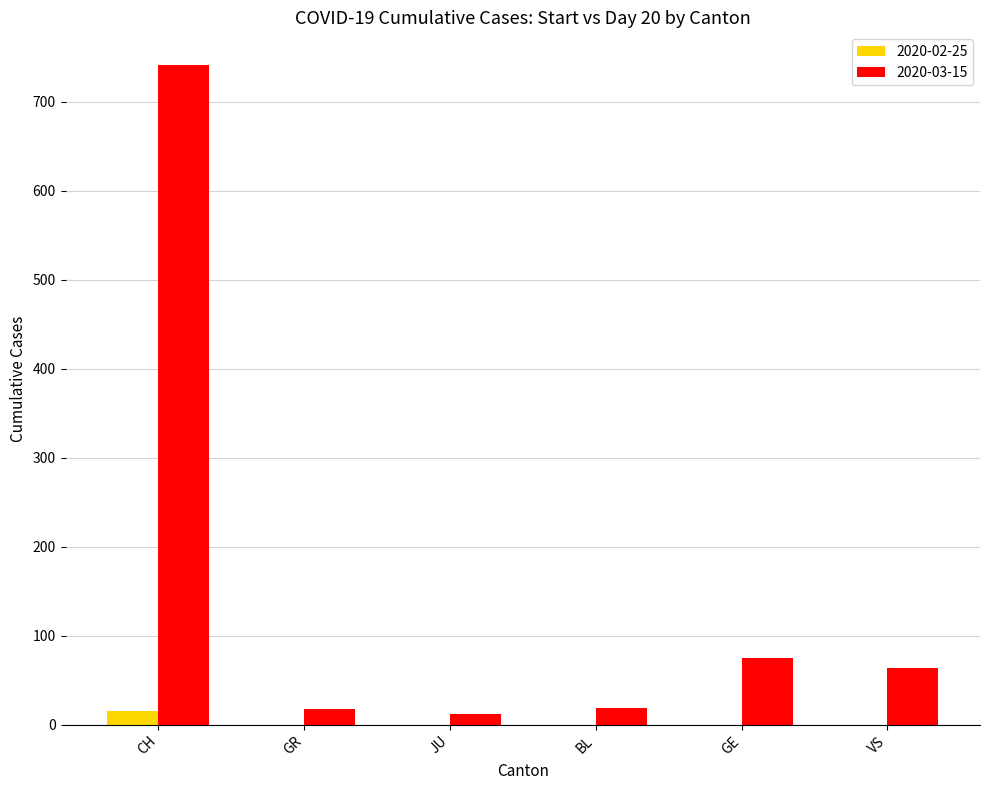

At which category does the chart reach its peak across all series?

CH